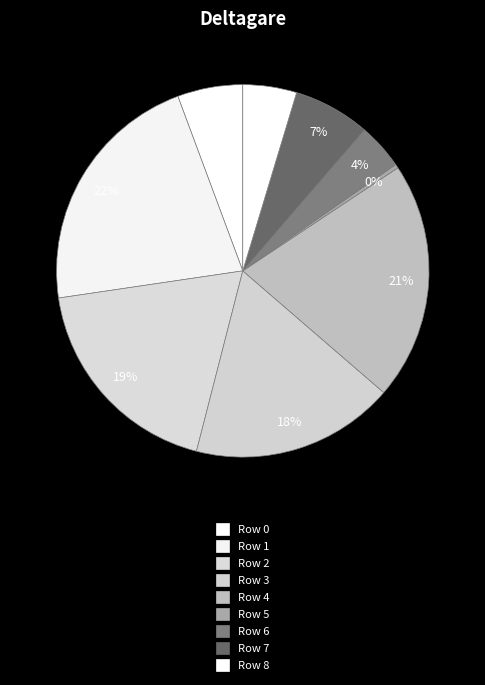

To the nearest percent, what is the average slice percentage?

11%